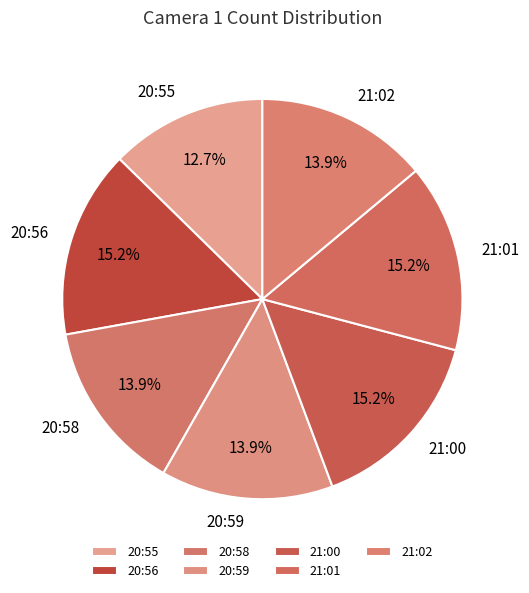

Combined, do 20:55 and 20:59 account for over 50%?

No